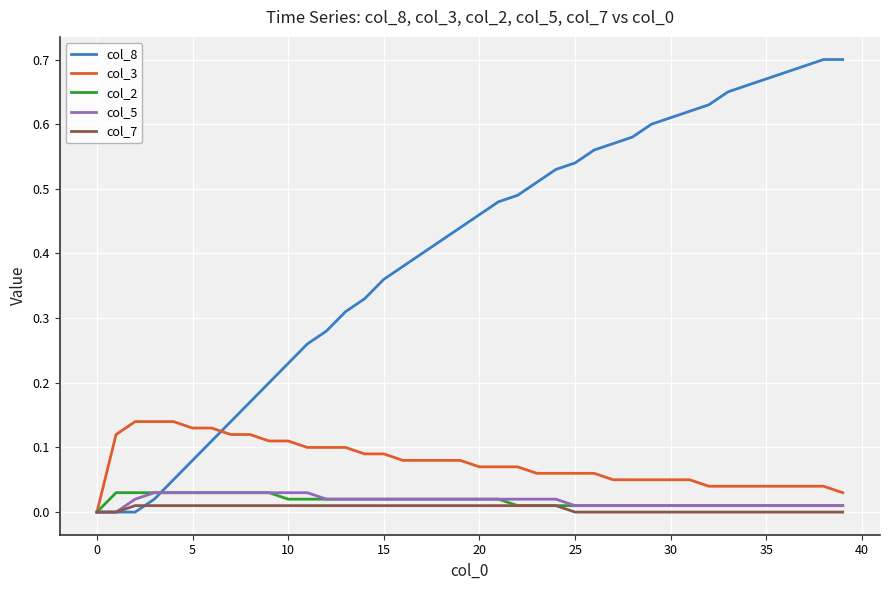

Which series has the largest total across all categories?

col_8